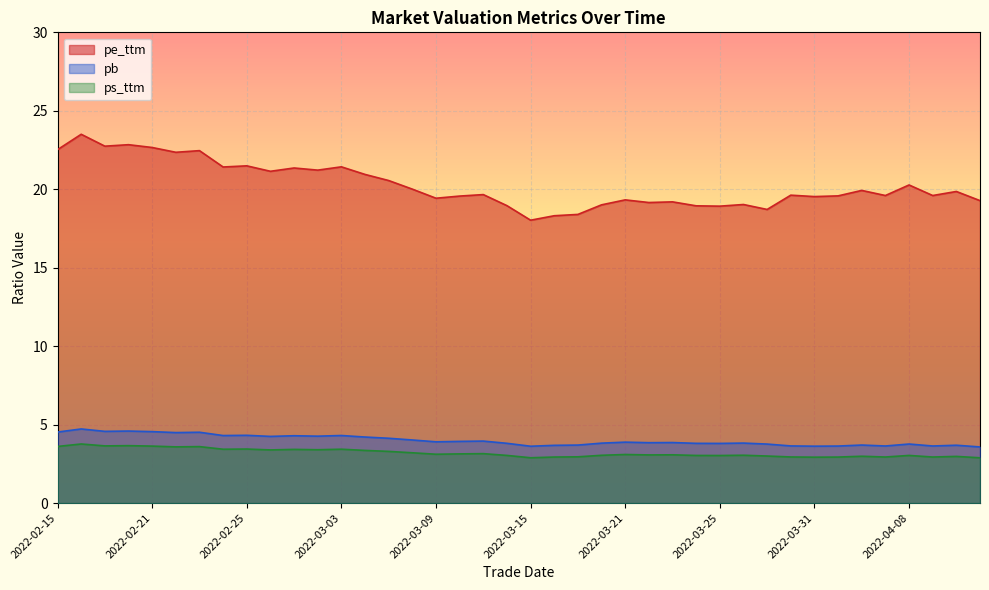

True or false: ps_ttm and pe_ttm intersect in this chart.

False